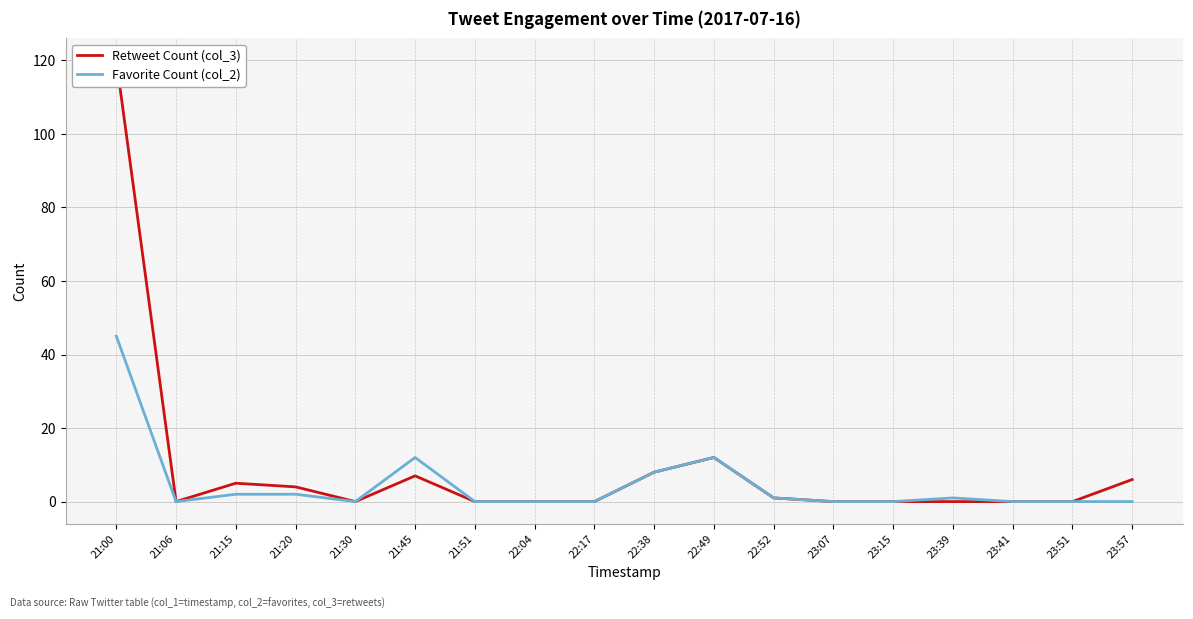

How many data points in Retweet Count (col_3) are above 0?

8